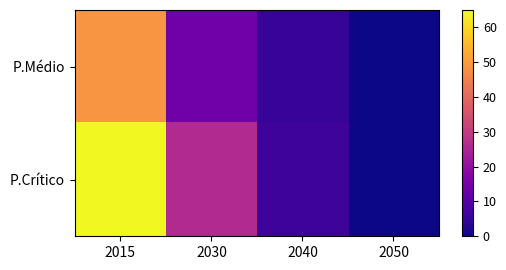

At how many categories does at least one series exceed 13?

2